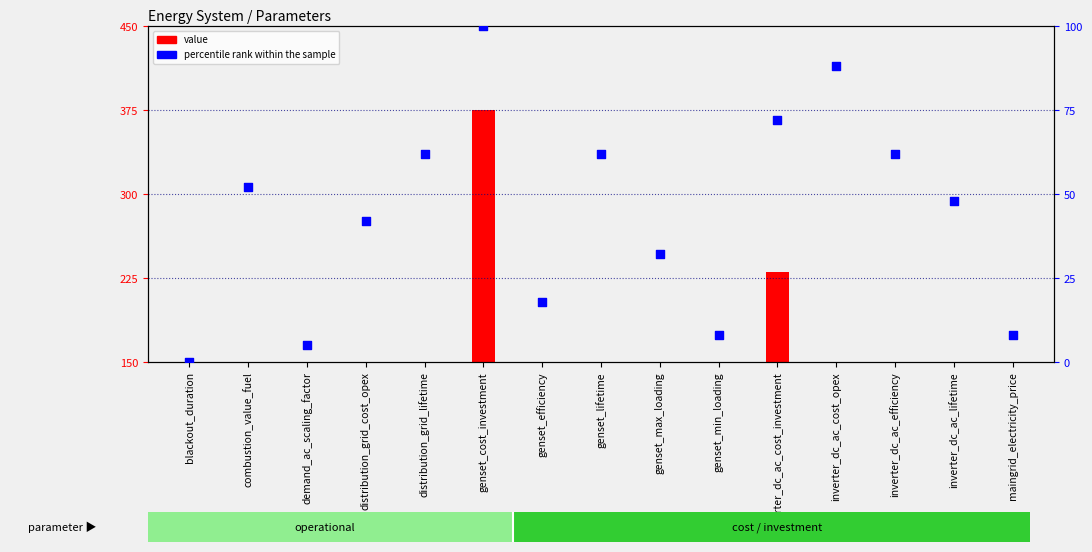

Which series contains the highest Y value?

value